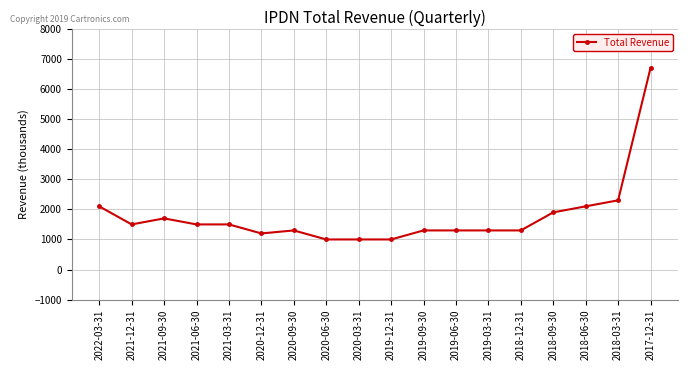

Which category has the highest value across all series?

2017-12-31